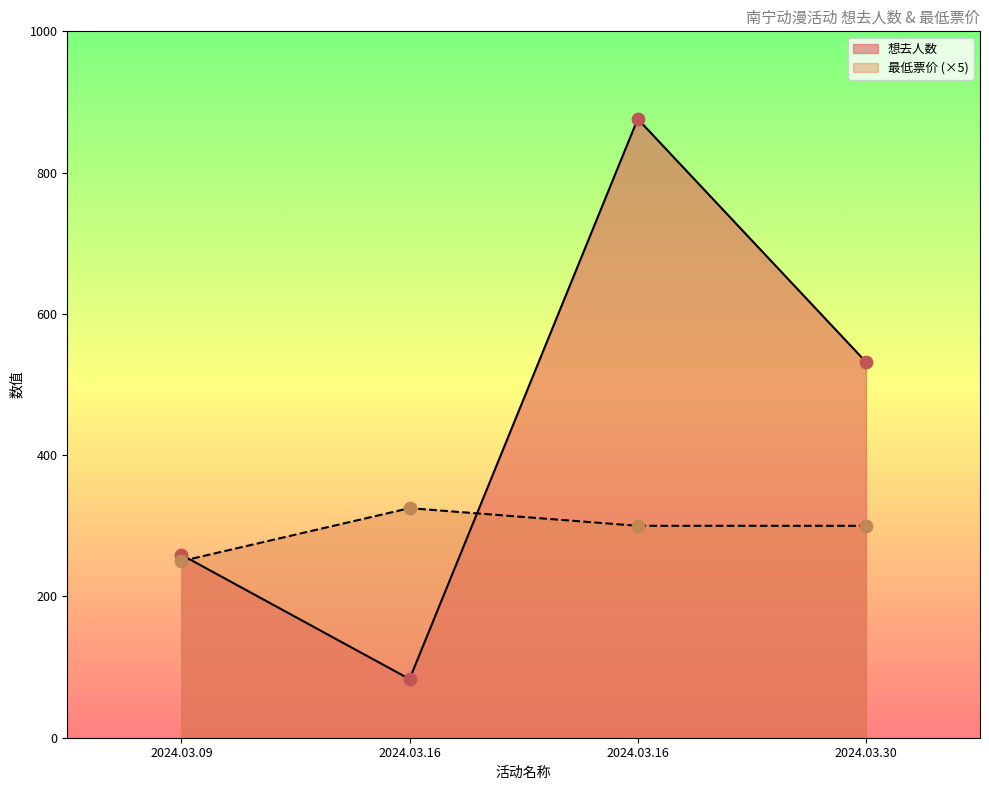

What is the total value across all series at 2024.03.30?

832